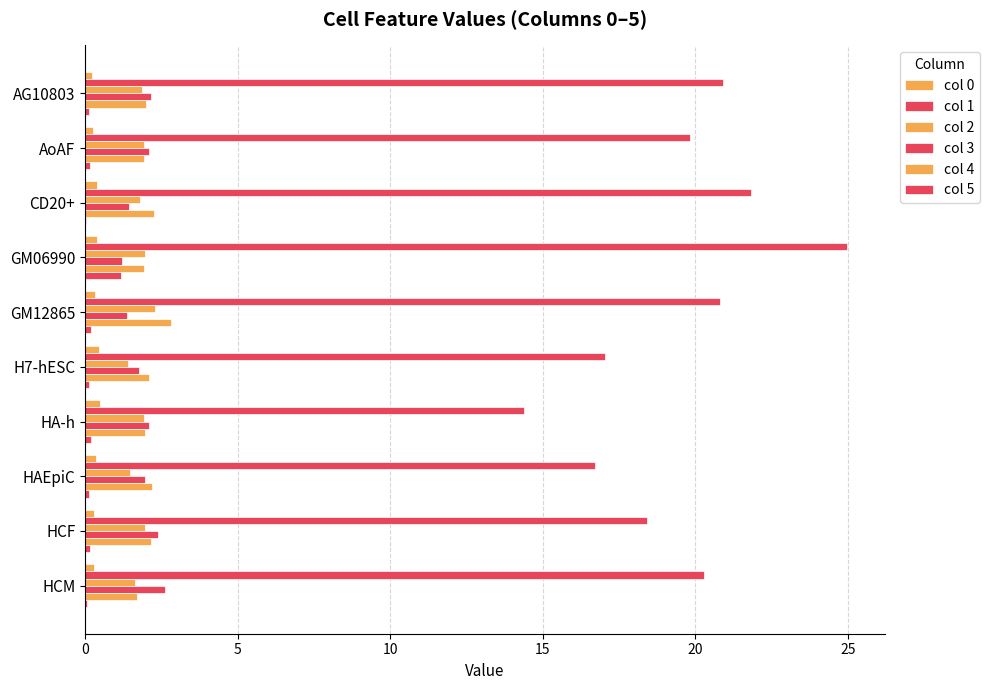

What is the difference between the maximum and minimum values in the col 3 series?

1.4